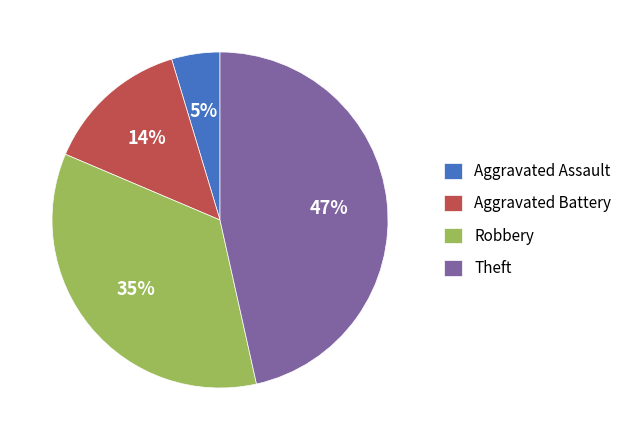

Between Aggravated Battery and Aggravated Assault, which is larger?

Aggravated Battery